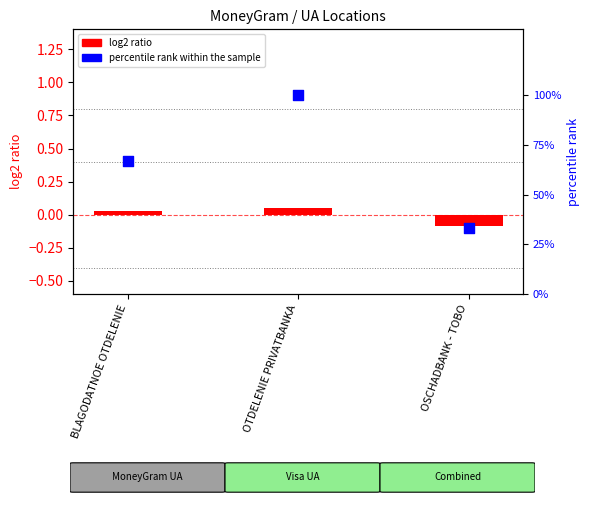

Which series has the largest total across all categories?

percentile rank within the sample